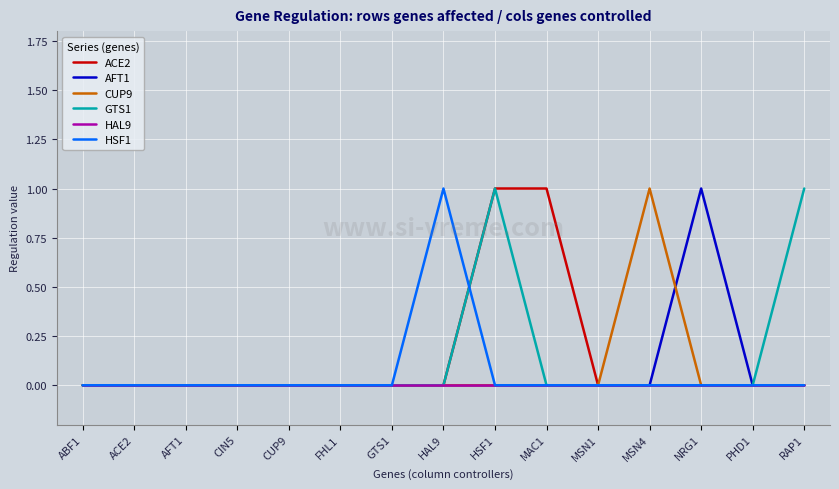

Count the number of categories in the chart.

15